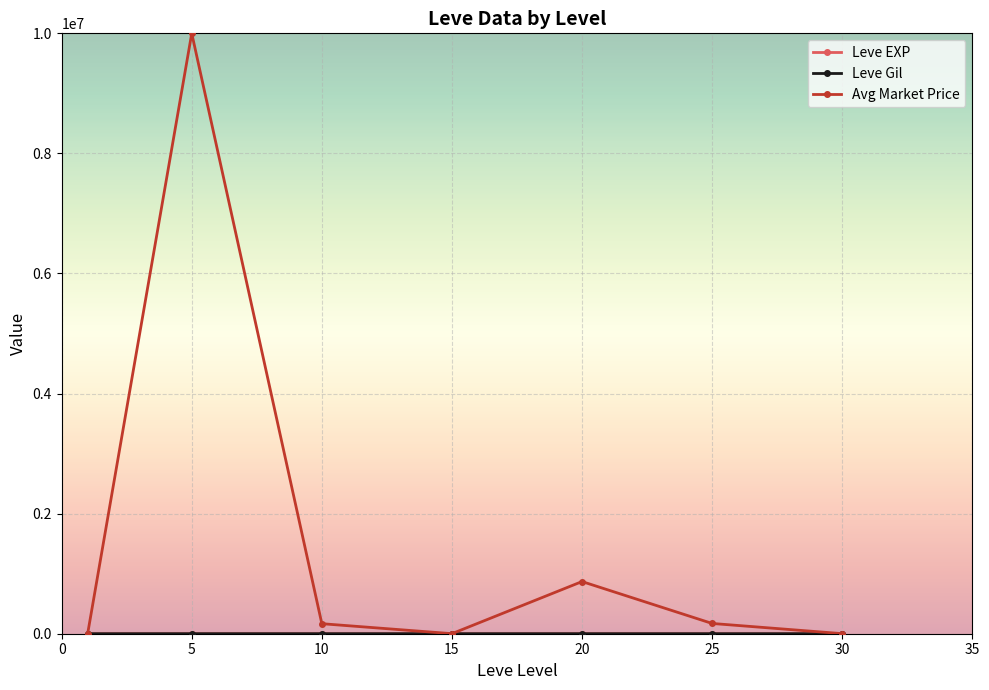

True or false: Avg Market Price has more than 1 points higher than both neighbors.

True